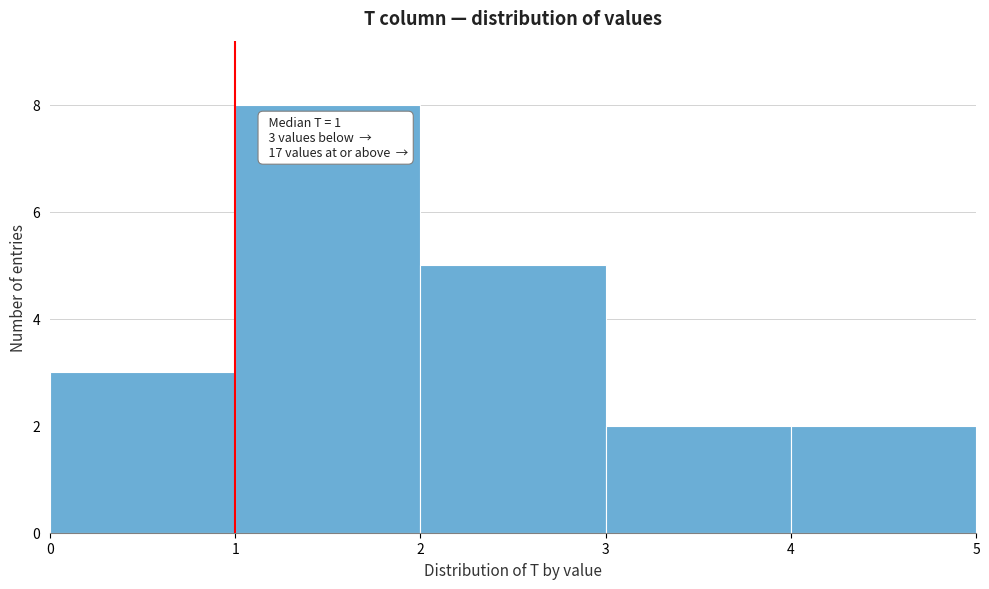

Over which range of the x-axis is the bar tallest?

1 to 2